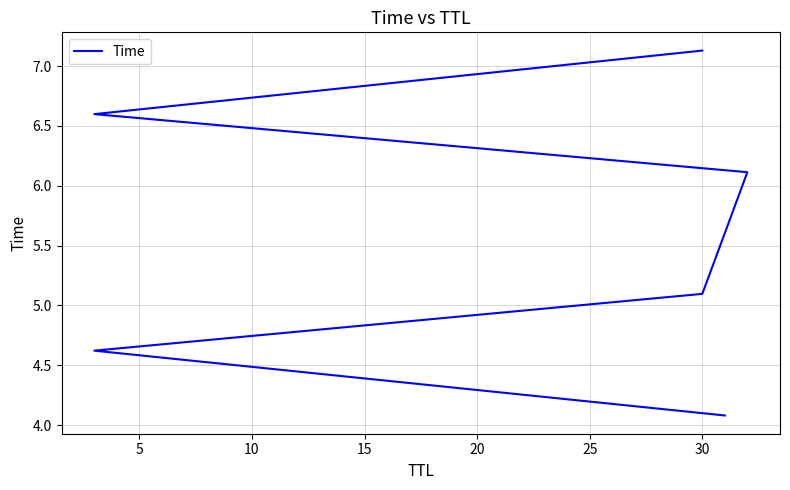

Between 20 and 10, which is larger?

20